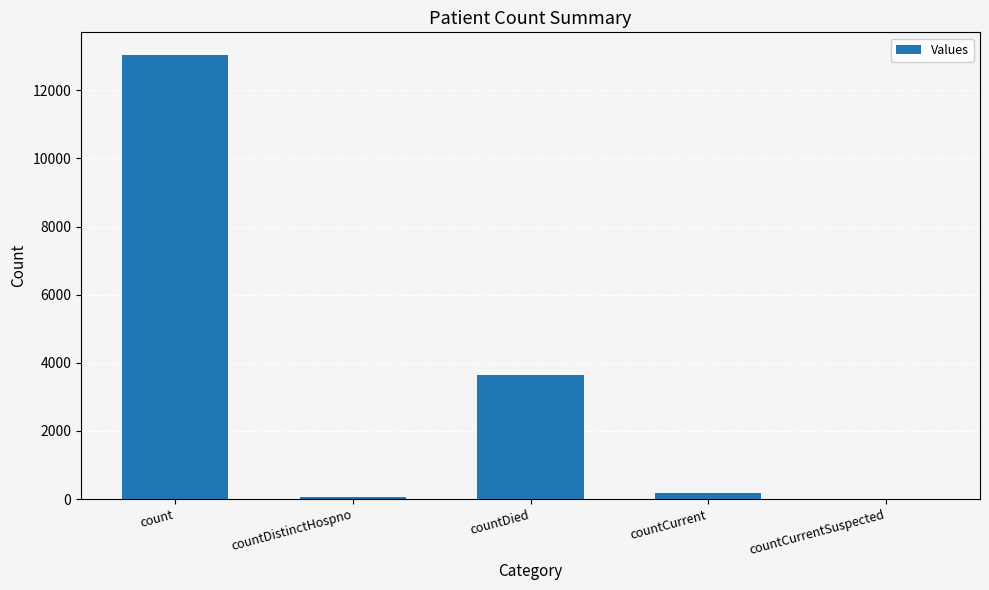

What is the sum of all values?

16925